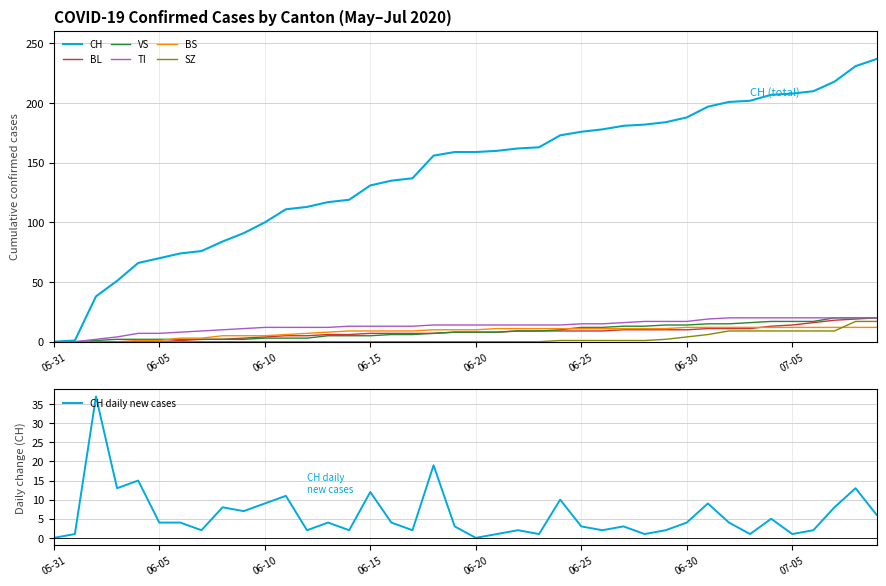

The value of CH at 2020-06-09 is 45. True or false?

False